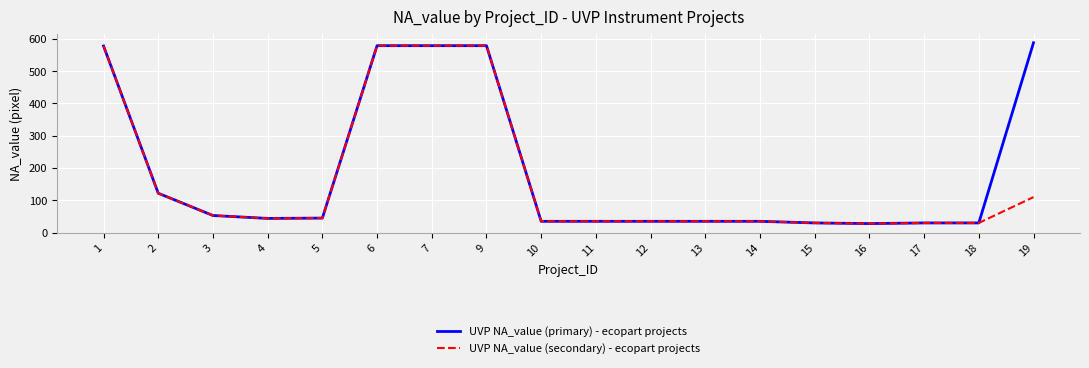

How many lines are shown in the chart?

2